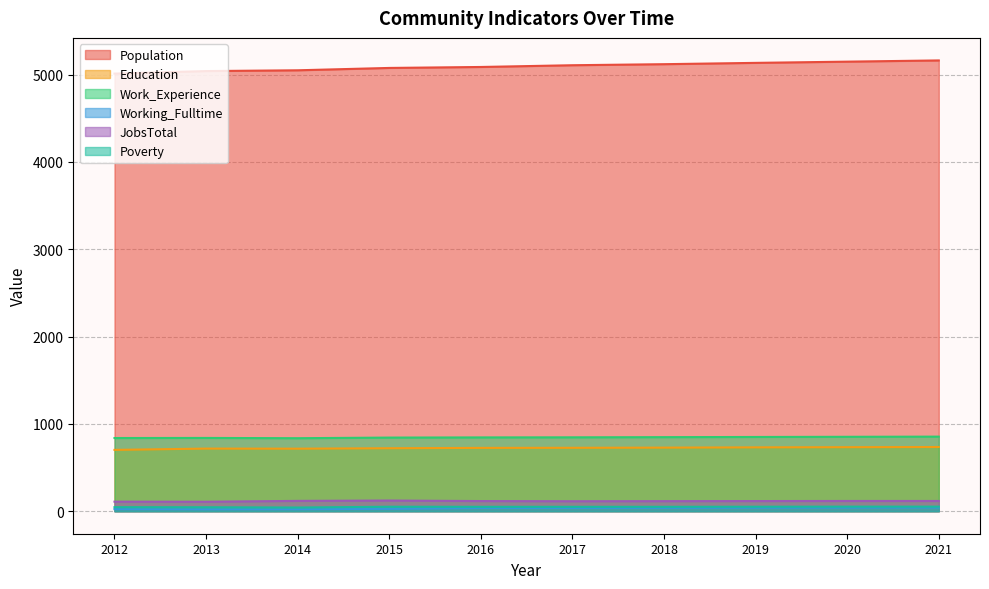

What is the difference between the maximum and minimum values in the Education series?

33